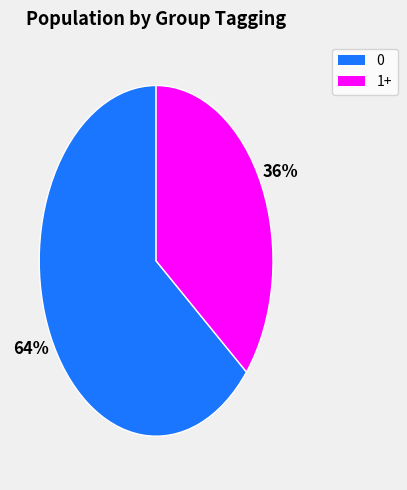

Is there any slice that represents more than half of the pie?

Yes